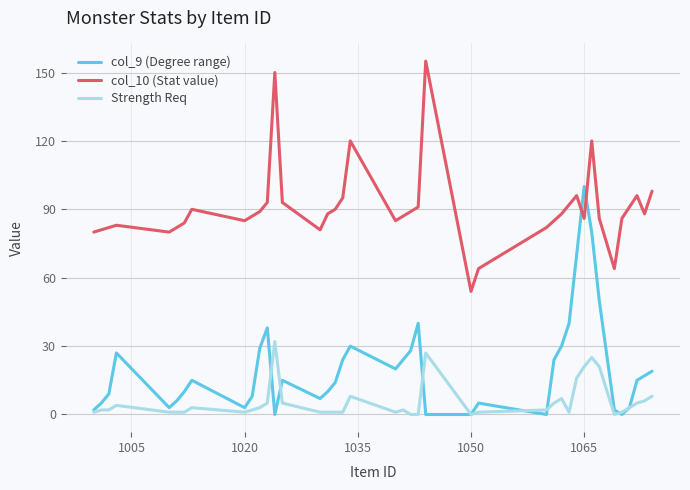

Which series has the largest total across all categories?

col_10 (Stat value)